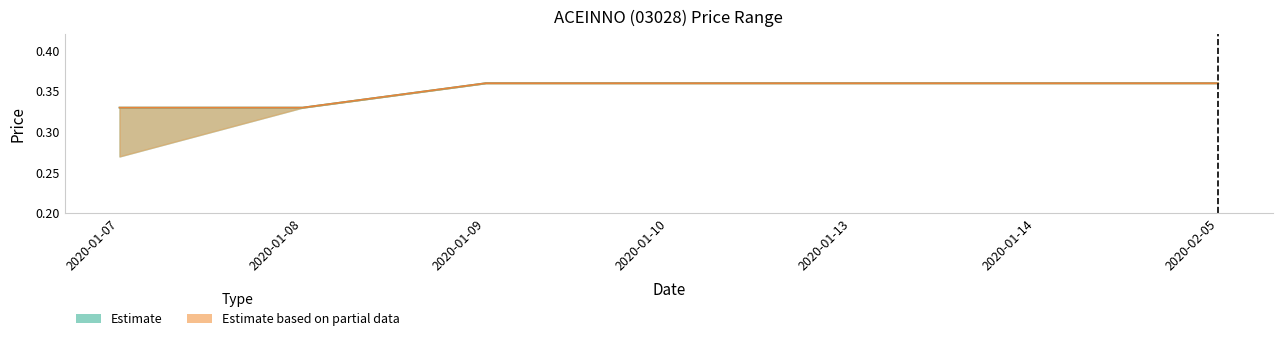

Reading left to right, transcribe all the data shown in this chart.

high: 2020-01-07=0.3	2020-01-08=0.3	2020-01-09=0.4	2020-01-10=0.4	2020-01-13=0.4	2020-01-14=0.4	2020-02-05=0.4
close: 2020-01-07=0.3	2020-01-08=0.3	2020-01-09=0.4	2020-01-10=0.4	2020-01-13=0.4	2020-01-14=0.4	2020-02-05=0.4